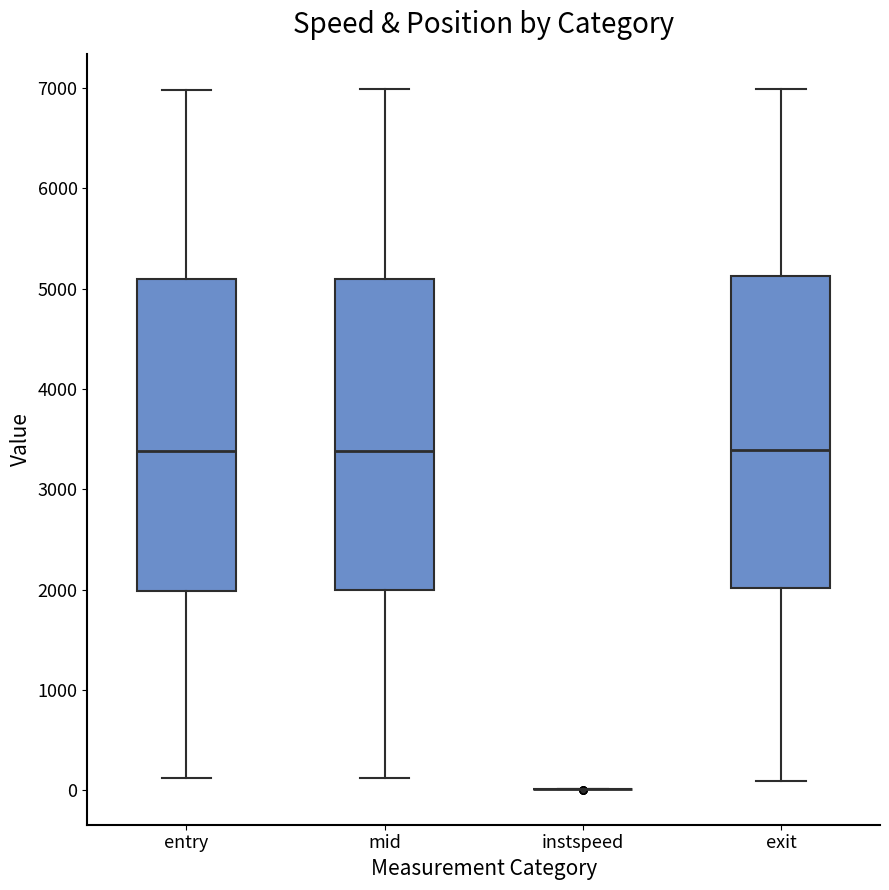

Reading left to right, transcribe this box plot: for each box, give where its median line is, the range the box spans, and where its two whiskers end, as read against the y-axis. The values are not printed on the chart, so give them approximately, as read against the axis.

entry: median 3400, box 2000 to 5100, whiskers 100 to 7000
mid: median 3400, box 2000 to 5100, whiskers 100 to 7000
instspeed: box collapsed to a line at 0, whiskers 0 to 0
exit: median 3400, box 2000 to 5100, whiskers 100 to 7000